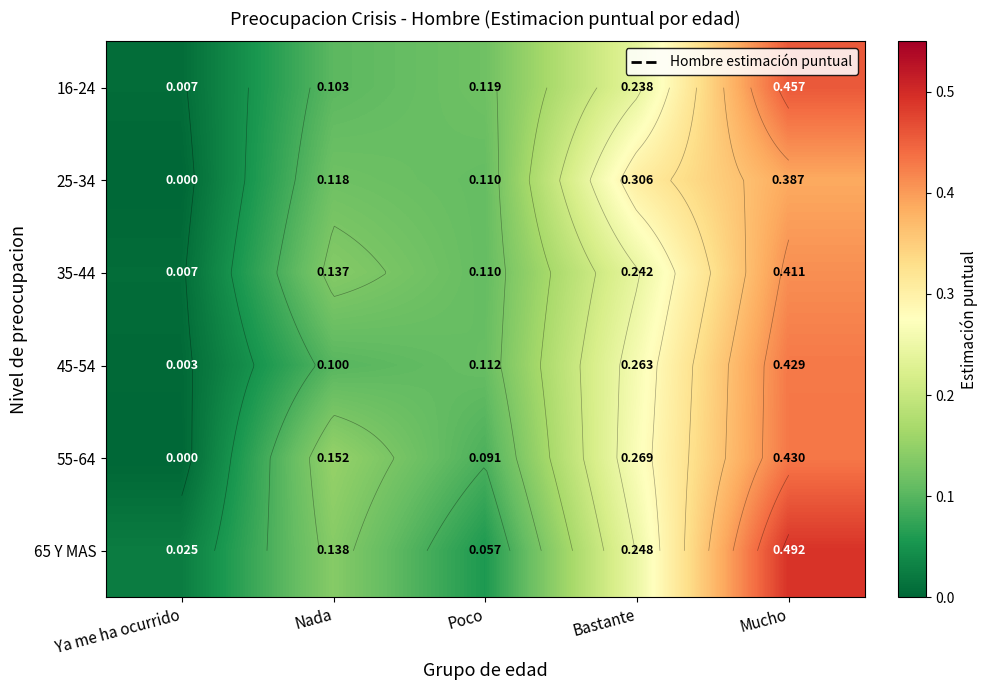

Which series has the widest spread of values?

65 Y MAS